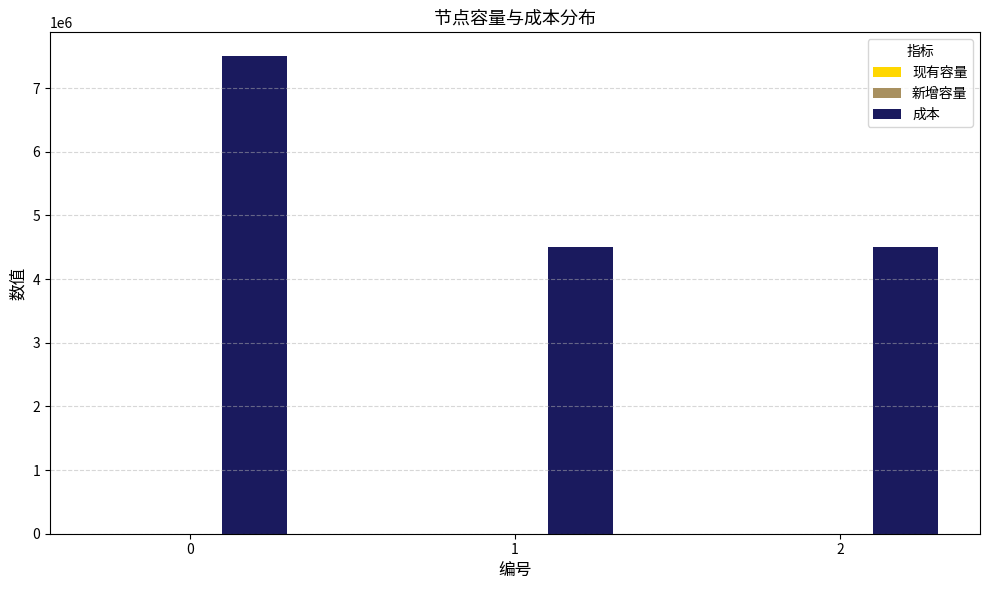

Between 0 and 2, which series saw the biggest shift?

成本